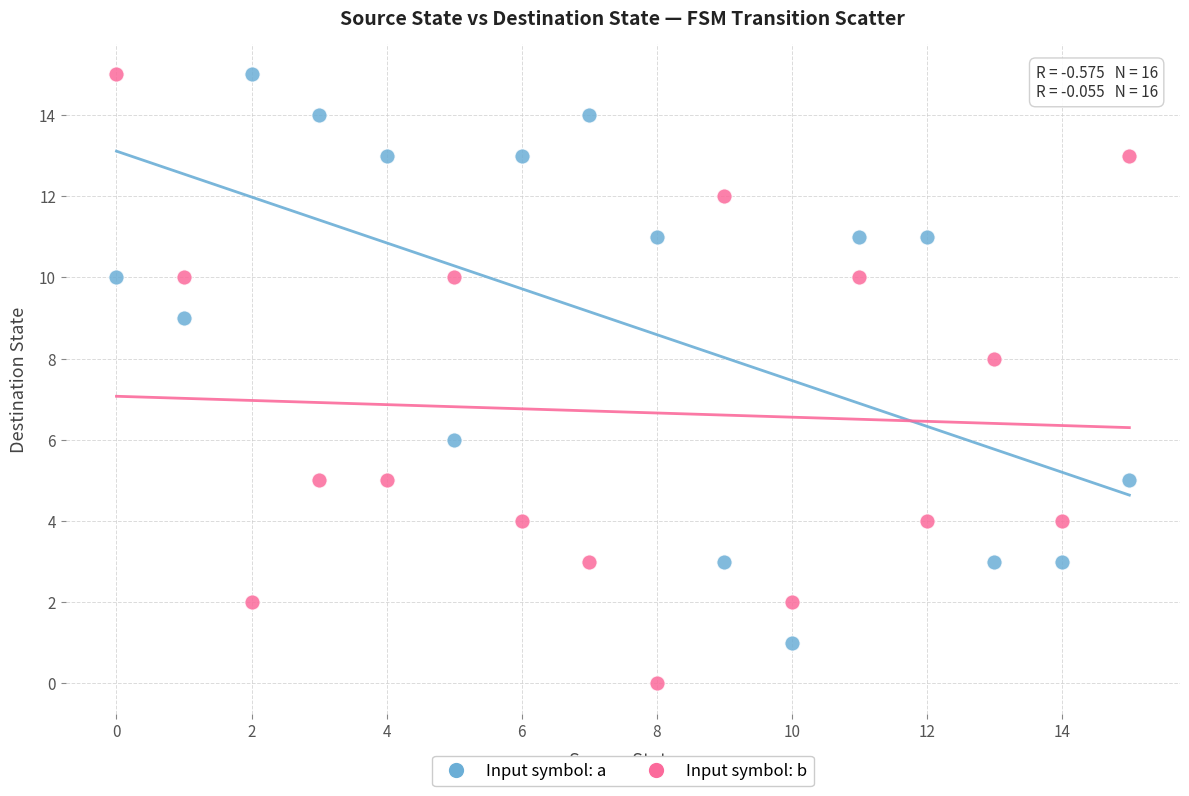

Across all data points, what is the range of Y values (max minus min)?

15